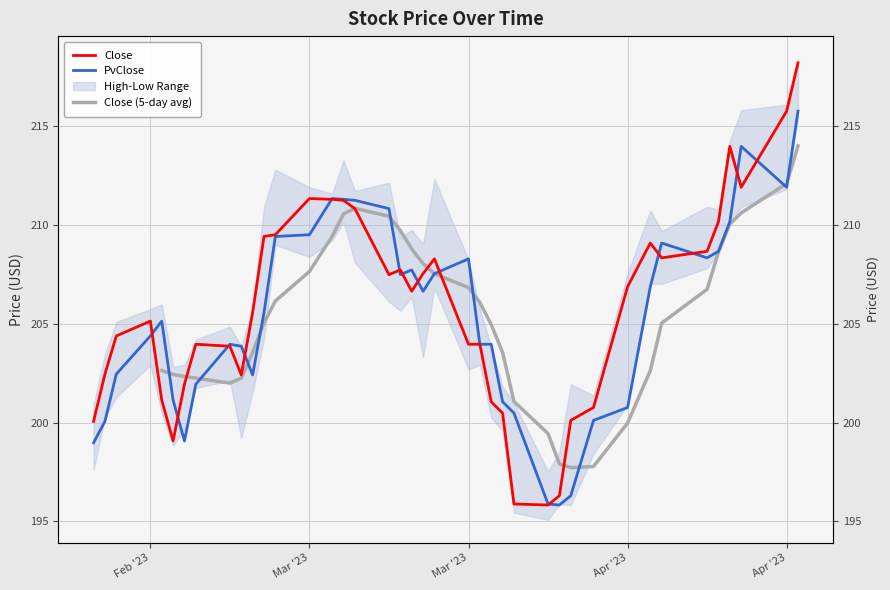

Does the chart display data point markers on the line(s)?

No